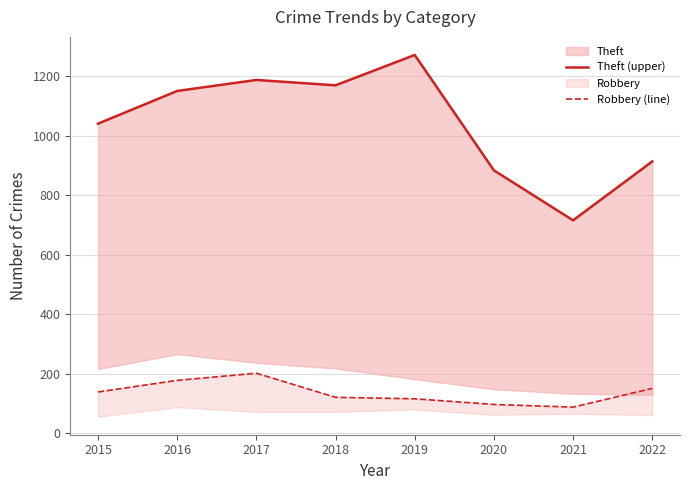

What is the lowest value of the Theft (upper) series?

716